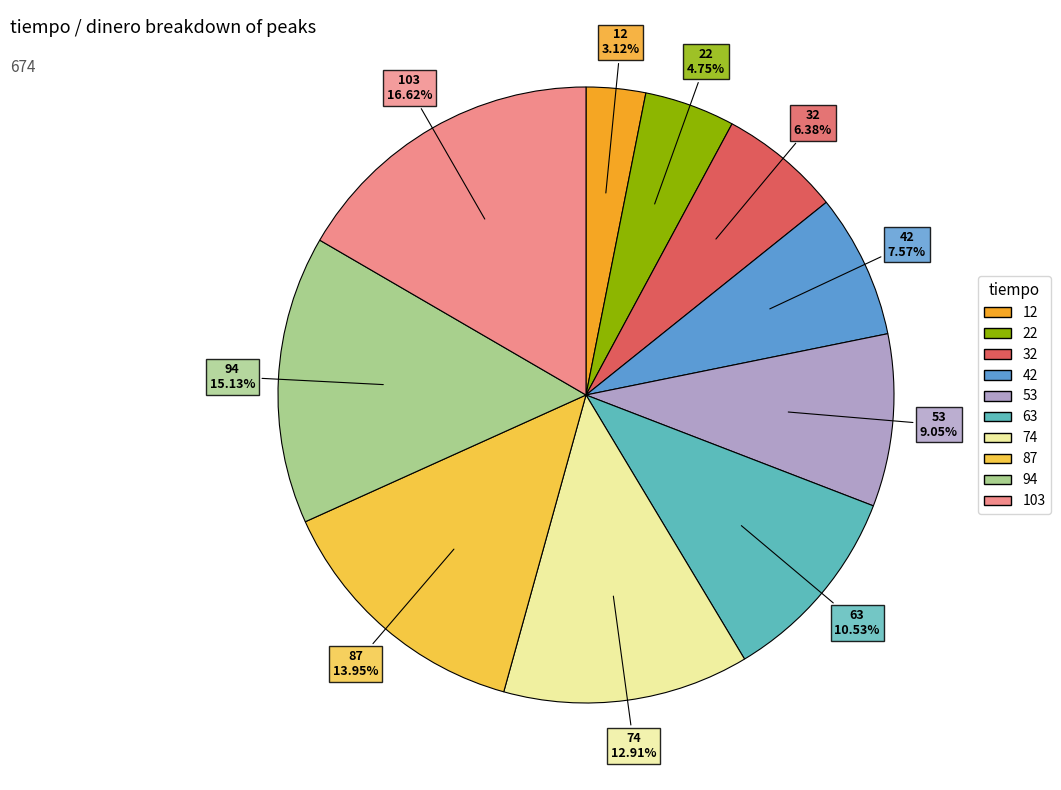

Which slice is the largest?

103